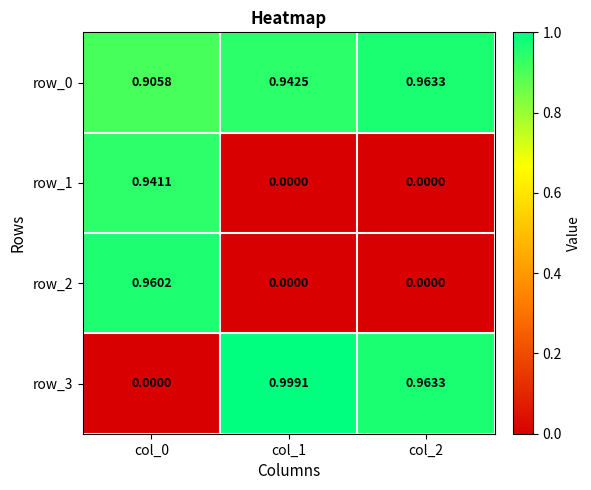

At which label does row_0 reach its minimum?

col_0